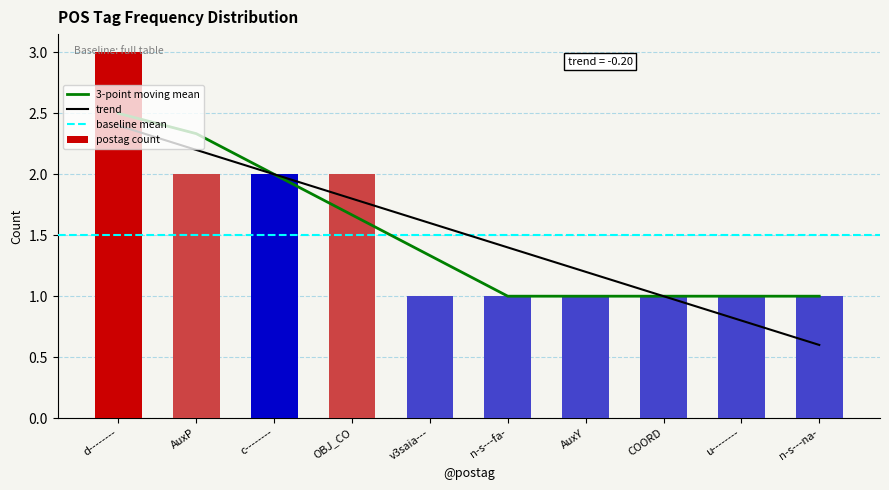

What is the difference between the second highest and second lowest values?

1